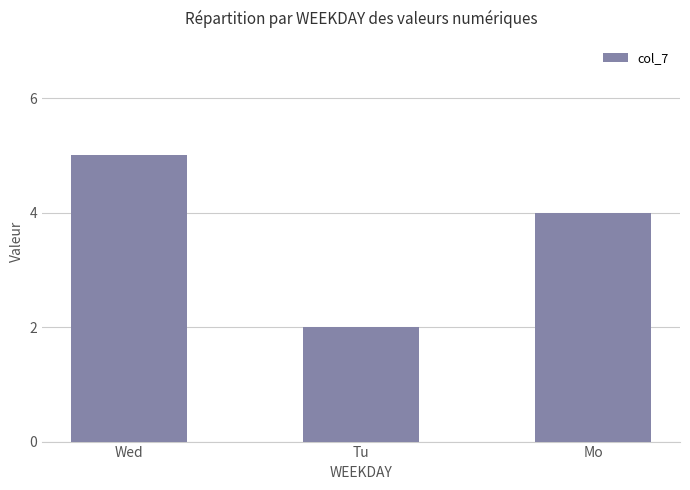

Is it true that the value at Wed is 5?

True